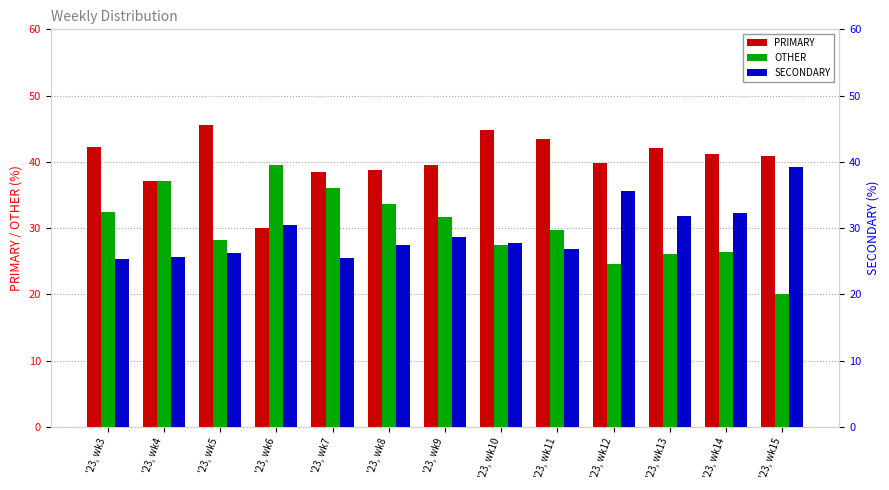

Rank the series by their maximum value, from lowest to highest.

SECONDARY, OTHER, PRIMARY